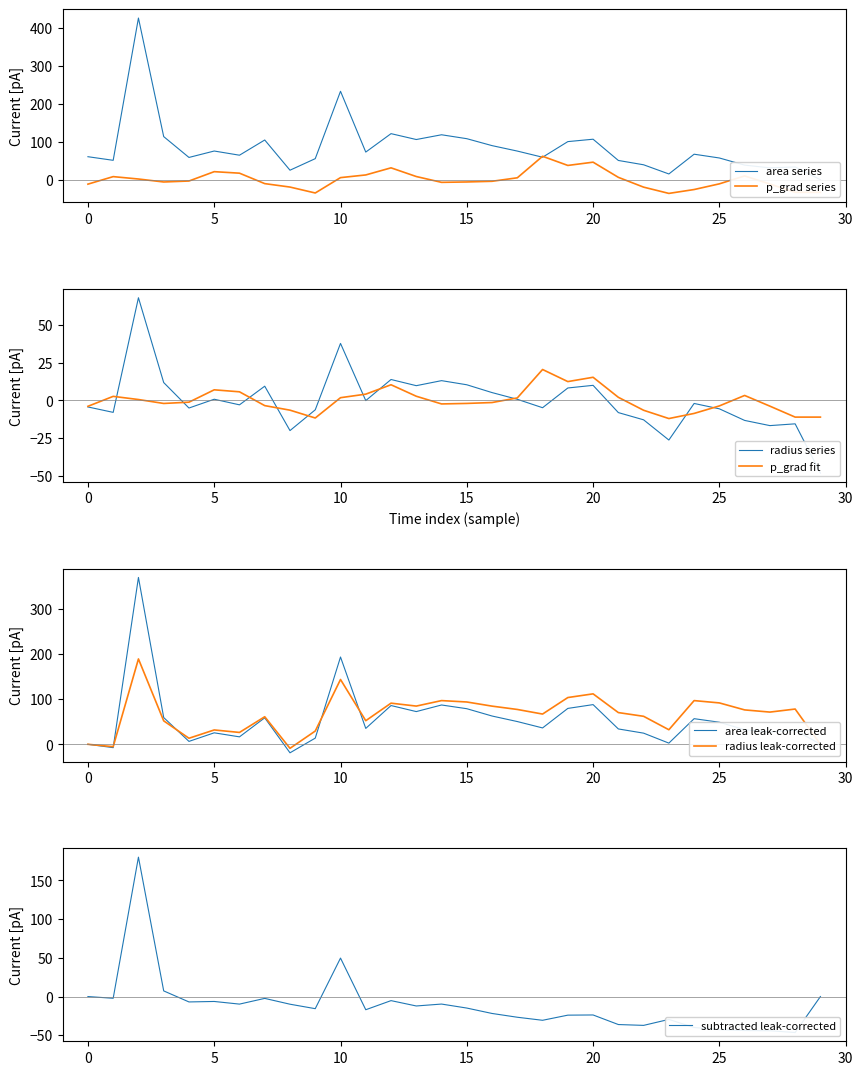

Reading left to right, extract all data points from this chart.

area: 60.5	51.0	425.1	113.4	58.6	75.4	64.4	104.4	25.0	55.4	232.6	72.7	121.1	105.7	118.2	107.9	89.6	75.3	59.1	100.2	106.5	50.6	39.2	15.1	67.1	57.1	38.4	31.2	33.6	0.0
radius: -4.3	-7.9	68.1	11.9	-5.0	0.8	-2.9	9.5	-20.0	-6.2	37.8	-0.1	13.9	9.8	13.1	10.4	5.2	0.8	-4.8	8.3	10.0	-8.1	-12.9	-26.3	-2.0	-5.6	-13.2	-16.7	-15.5	-48.2
p_grad: -11.7	8.1	1.8	-6.0	-3.4	21.2	17.2	-10.3	-19.3	-34.9	5.5	12.5	31.2	8.4	-6.9	-5.9	-4.2	5.0	61.6	37.5	46.1	6.2	-19.5	-36.0	-25.8	-10.9	9.9	-11.3	-33.1	-33.1